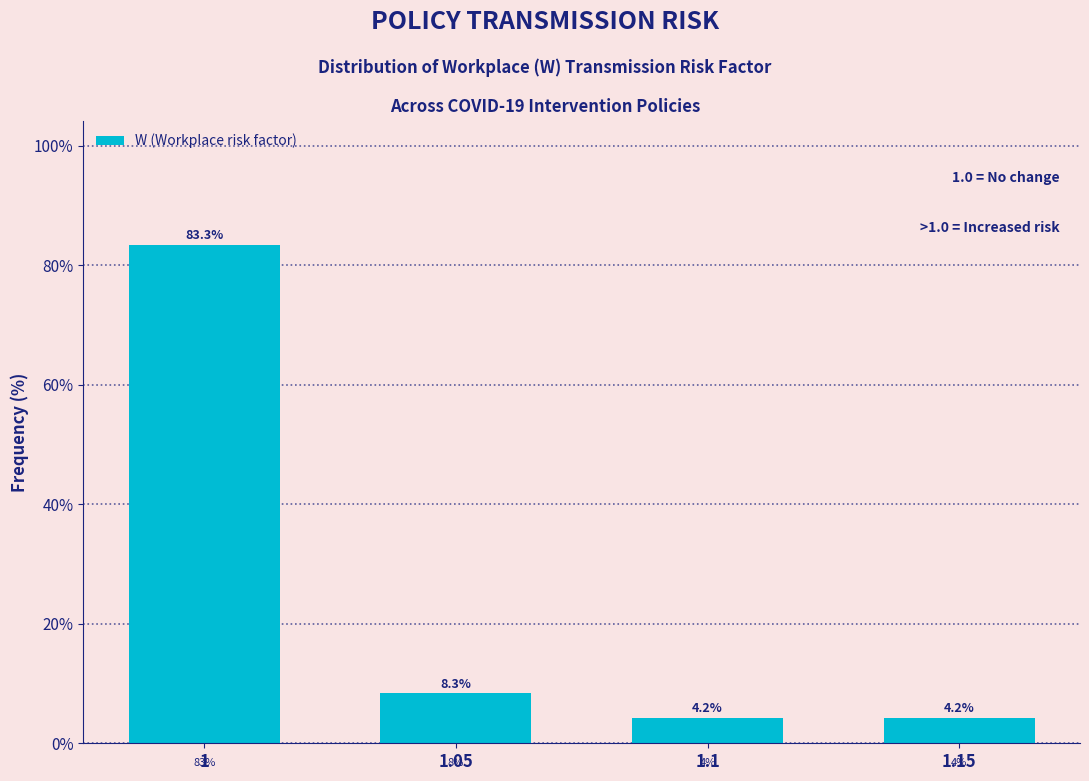

Reading left to right, what are all the values shown in this chart?

83.3	8.3	4.2	4.2